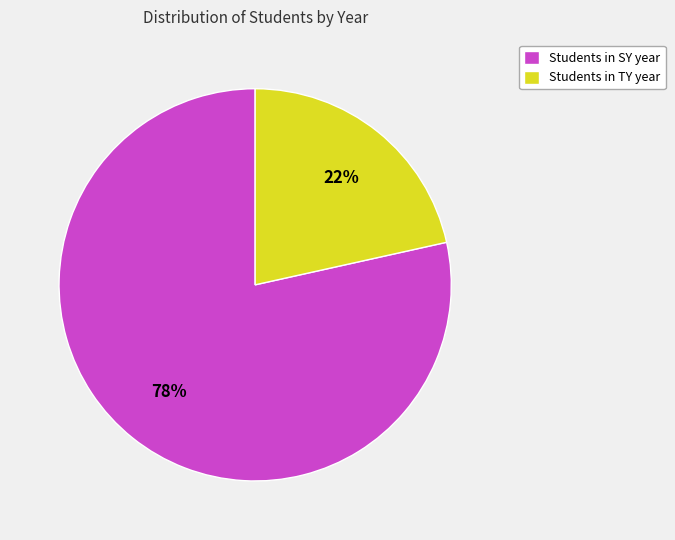

What percentage is the Students in TY year slice, to the nearest percent?

22%